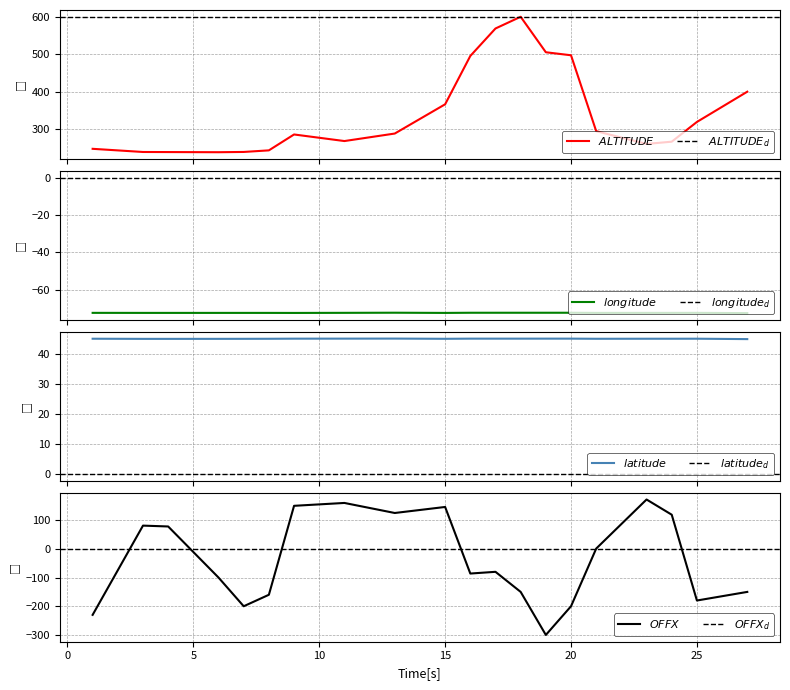

True or false: longitude has a value of -72.4 at 8.

True